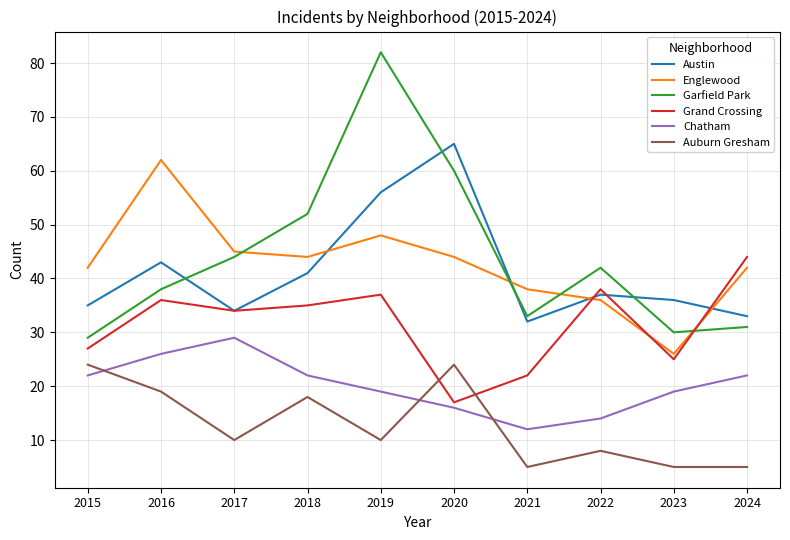

Reading left to right, extract all data points from this chart.

Austin: 2015=35	2016=43	2017=34	2018=41	2019=56	2020=65	2021=32	2022=37	2023=36	2024=33
Englewood: 2015=42	2016=62	2017=45	2018=44	2019=48	2020=44	2021=38	2022=36	2023=26	2024=42
Garfield Park: 2015=29	2016=38	2017=44	2018=52	2019=82	2020=60	2021=33	2022=42	2023=30	2024=31
Grand Crossing: 2015=27	2016=36	2017=34	2018=35	2019=37	2020=17	2021=22	2022=38	2023=25	2024=44
Chatham: 2015=22	2016=26	2017=29	2018=22	2019=19	2020=16	2021=12	2022=14	2023=19	2024=22
Auburn Gresham: 2015=24	2016=19	2017=10	2018=18	2019=10	2020=24	2021=5	2022=8	2023=5	2024=5